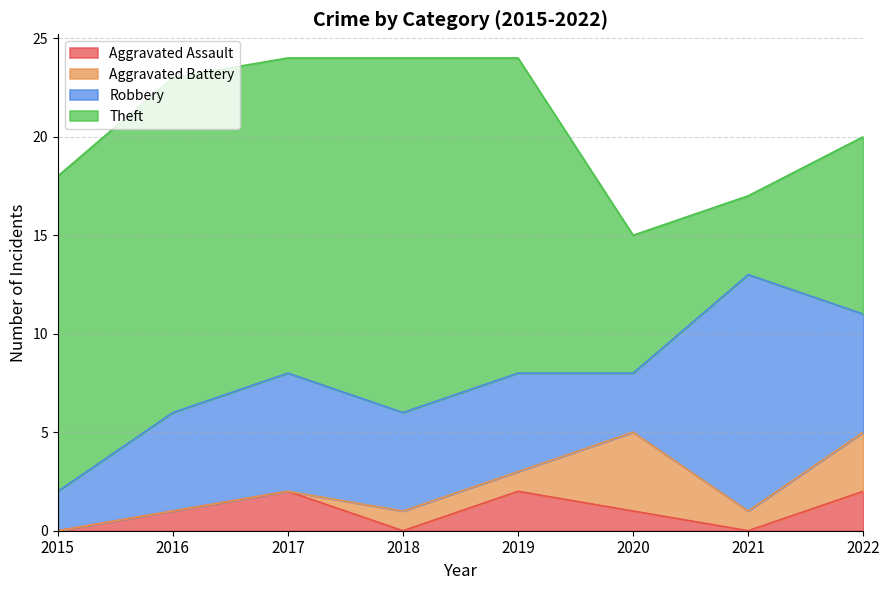

What is the value of the Aggravated Battery point at the 8th from the left?

3